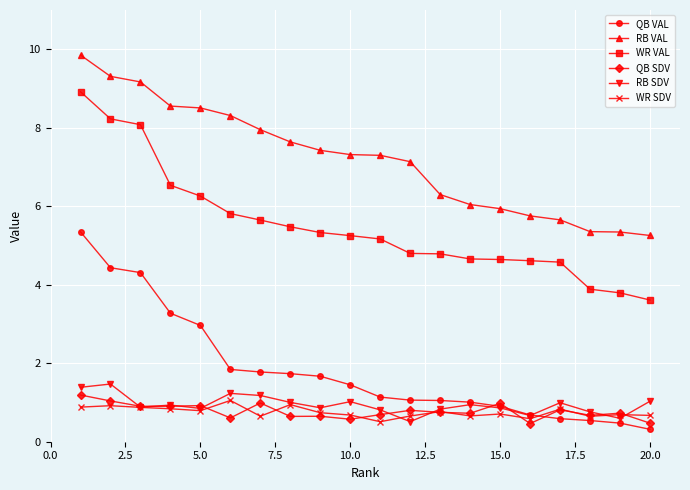

What is the sum of all WR VAL values?

110.1